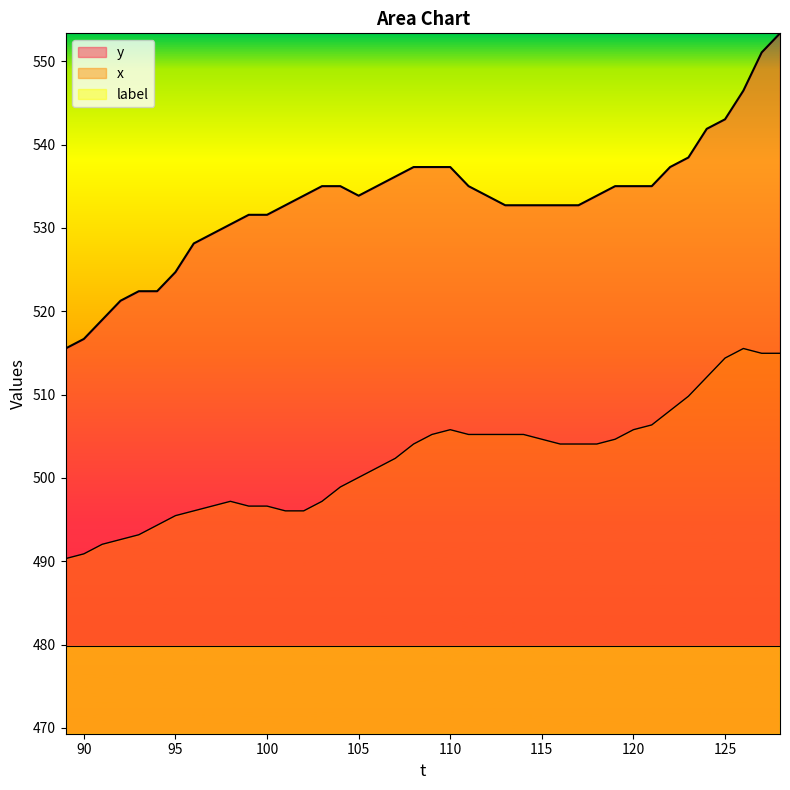

True or false: x and y cross at least once.

False